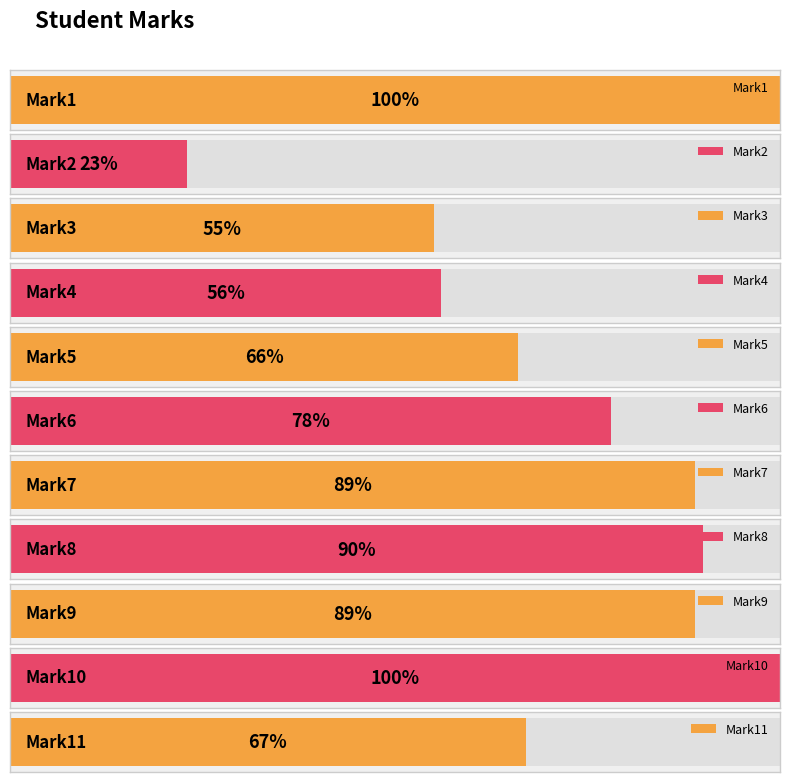

The value at Mark10 is 58. True or false?

False